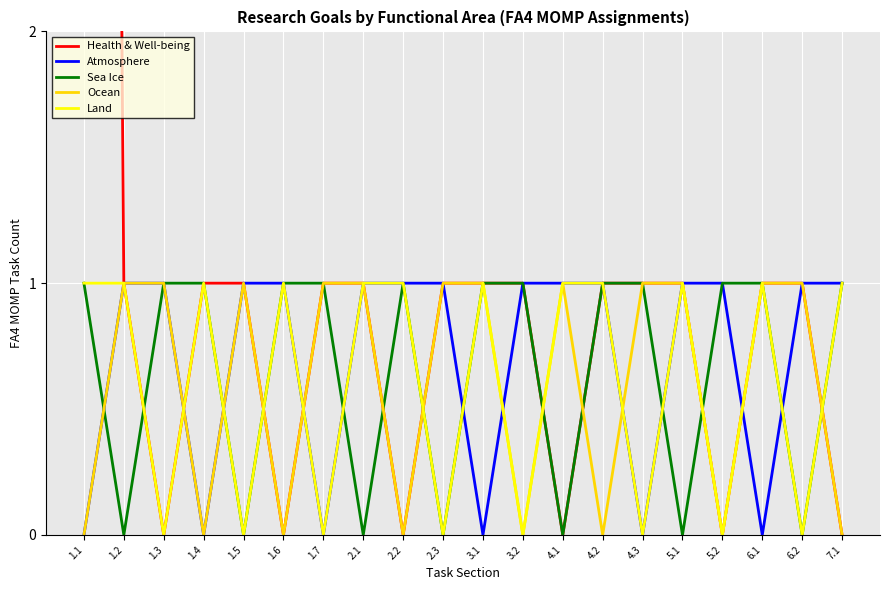

How many values in the Ocean series are below 1?

8